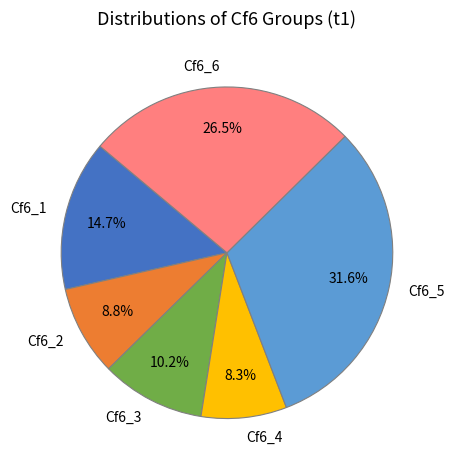

To the nearest percent, what is the difference between the Cf6_3 and Cf6_4 slice percentages?

2%